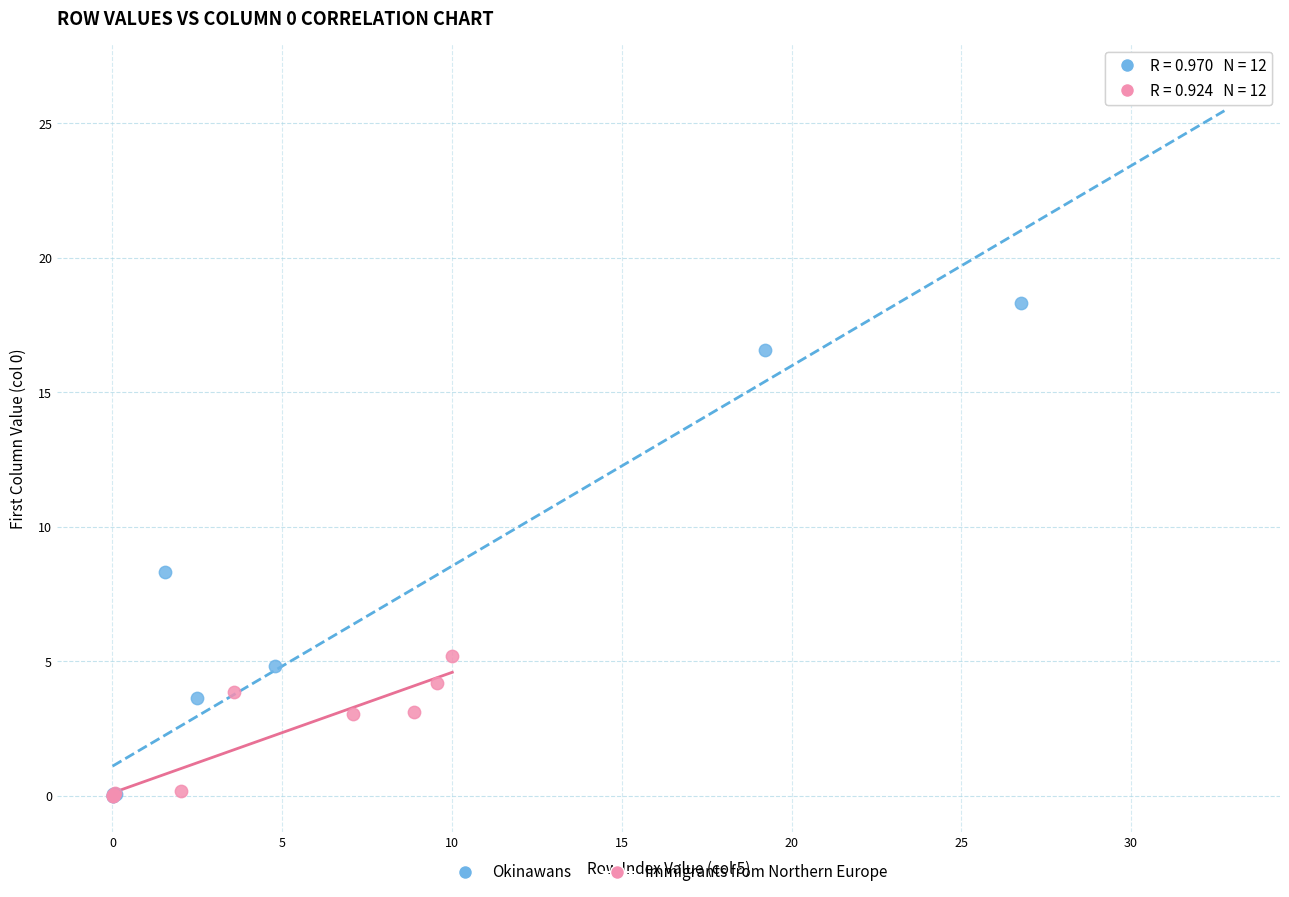

Which series reaches the maximum Y coordinate?

Okinawans